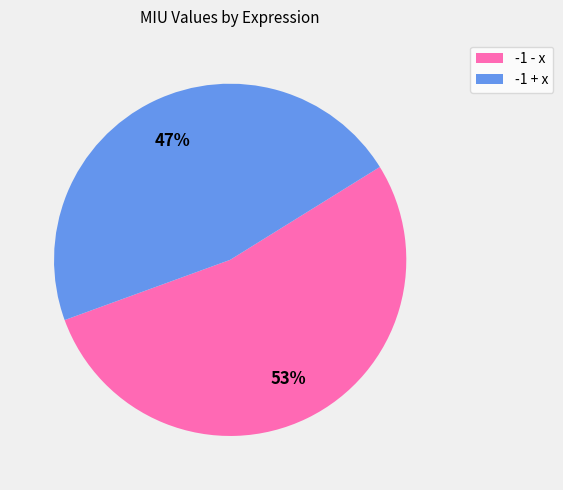

Does -1 - x represent more than half of the total?

Yes